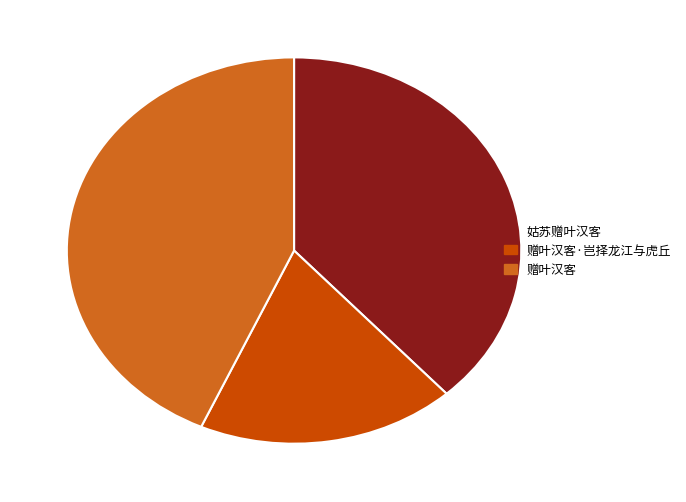

Does any single category account for the majority?

No